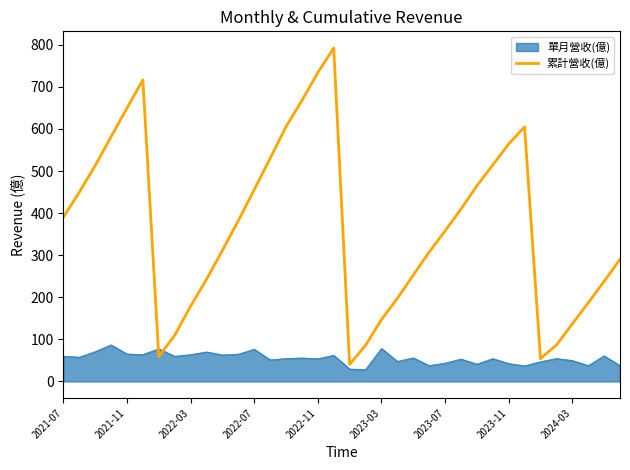

Rank the series by their maximum value, from lowest to highest.

單月營收(億), 累計營收(億)